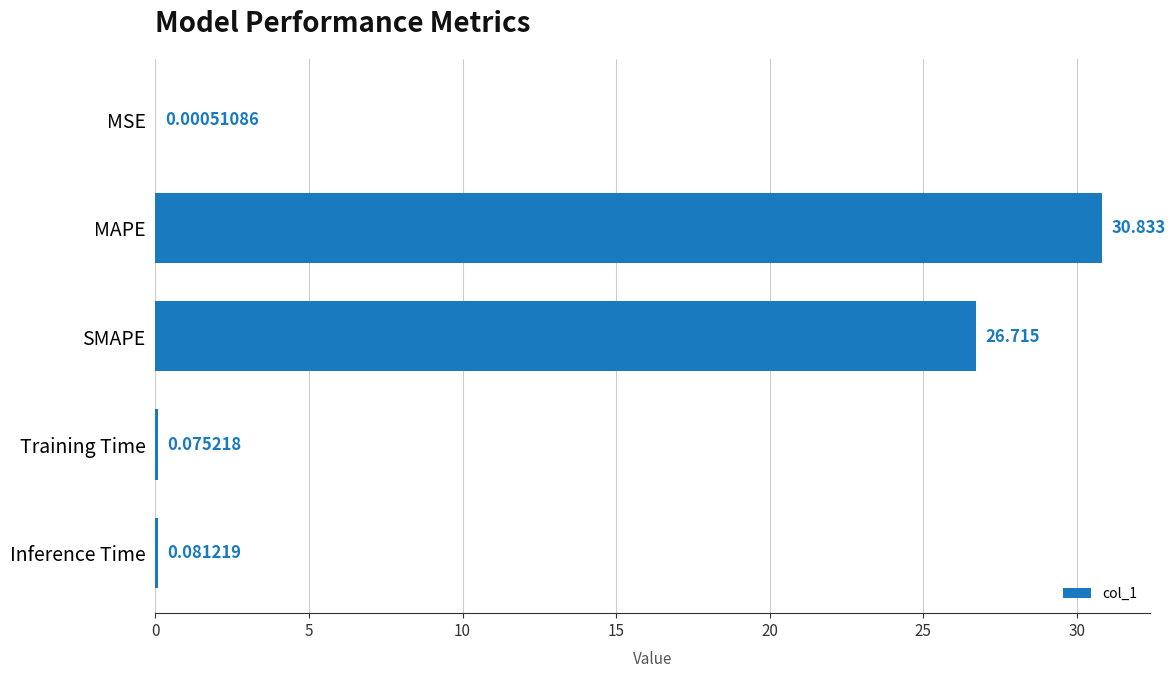

Between Training Time and Inference Time, which is larger?

Inference Time